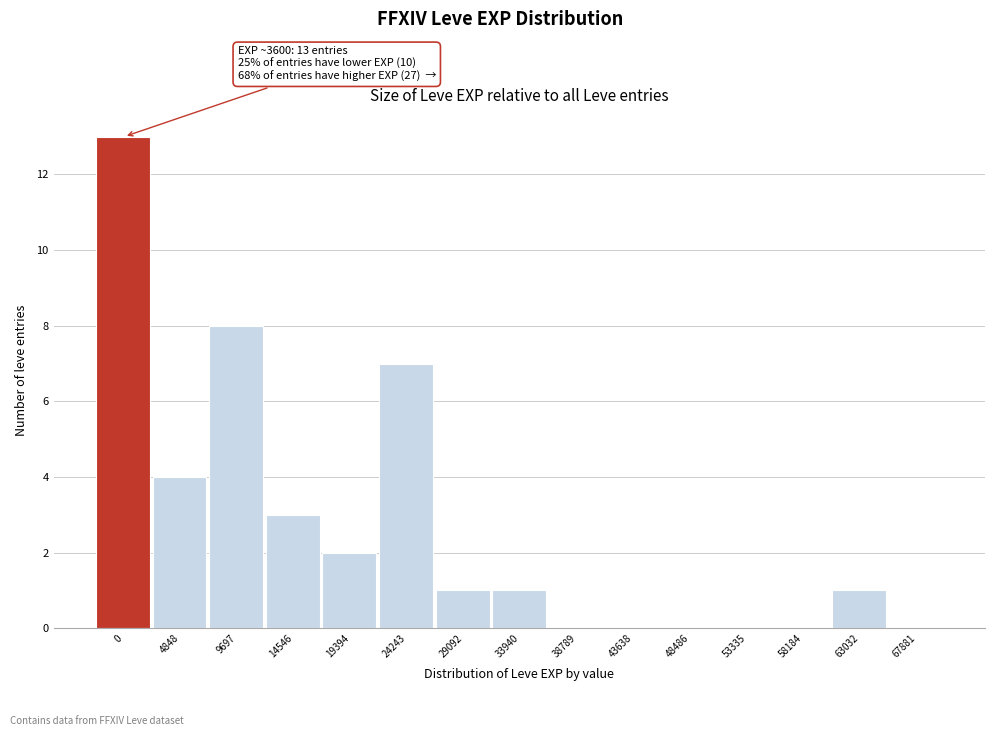

Reading left to right, transcribe all the data shown in this chart.

0=13	4848=4	9697=8	14546=3	19394=2	24243=7	29092=1	33940=1	38789=0	43638=0	48486=0	53335=0	58184=0	63032=1	67881=0